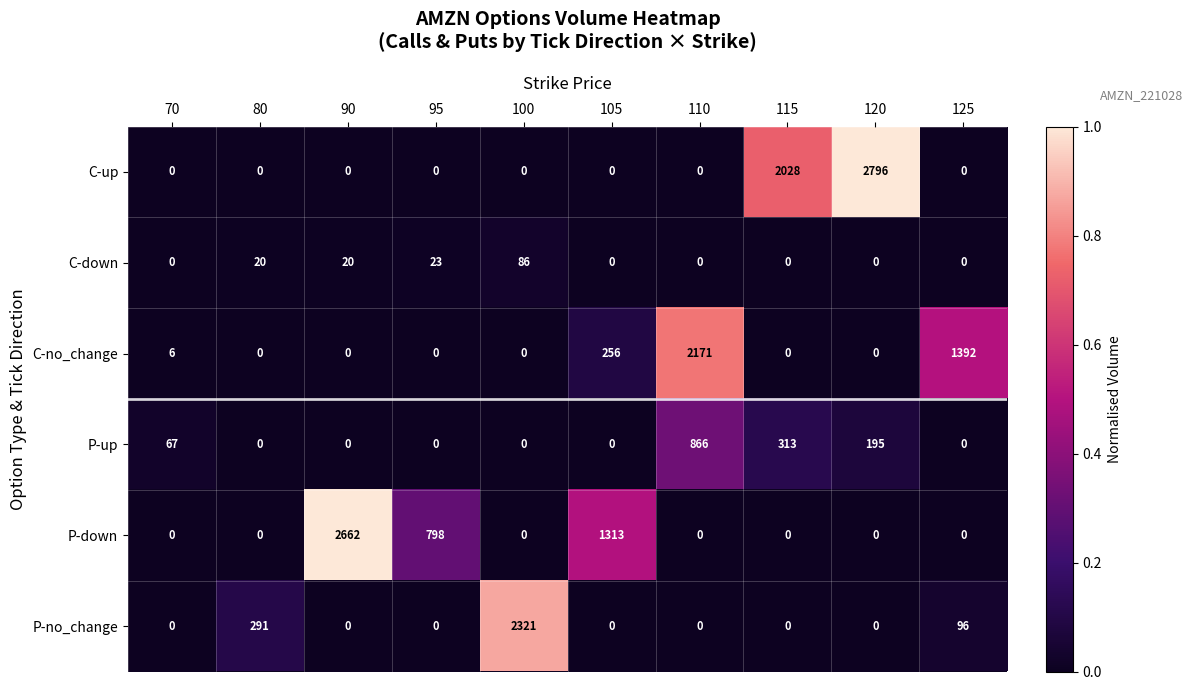

True or false: P-up has a value of -585 at 90.

False